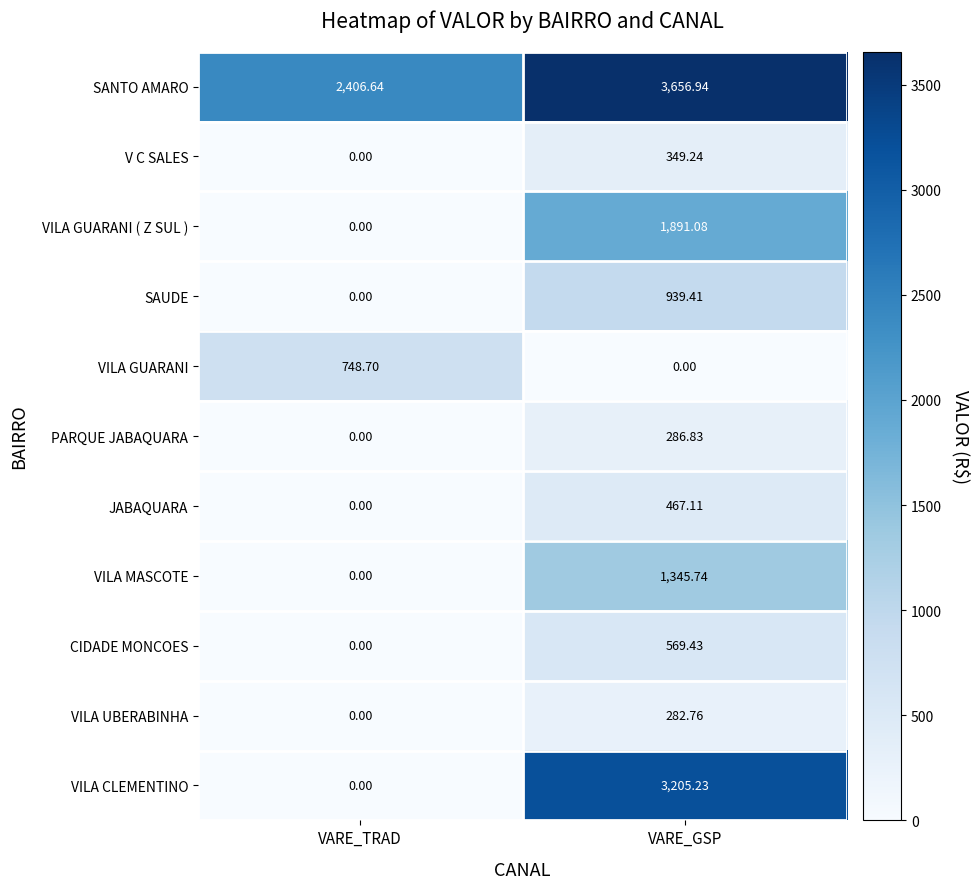

Which category has the highest value across all series?

VARE_GSP